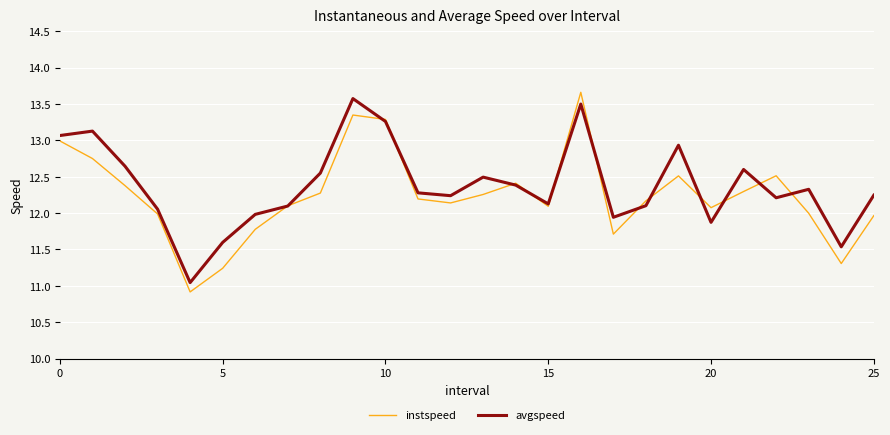

Count the number of categories in the chart.

26